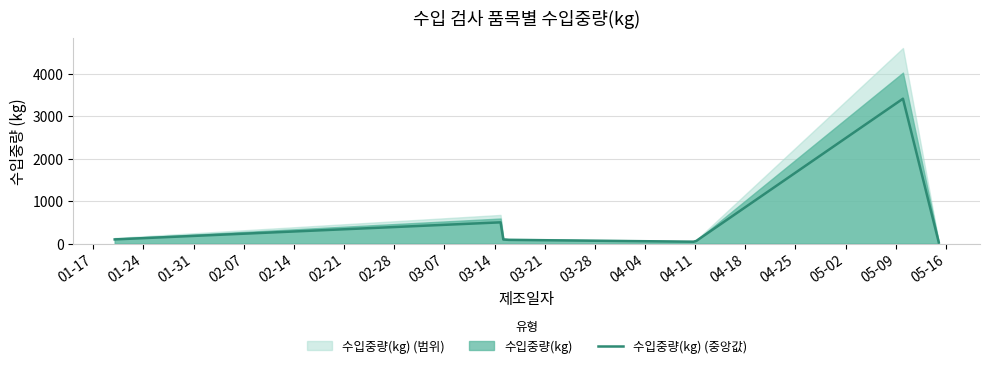

What is the ratio of the value at 2017-05-10 to the value at 2017-03-15?

6.8